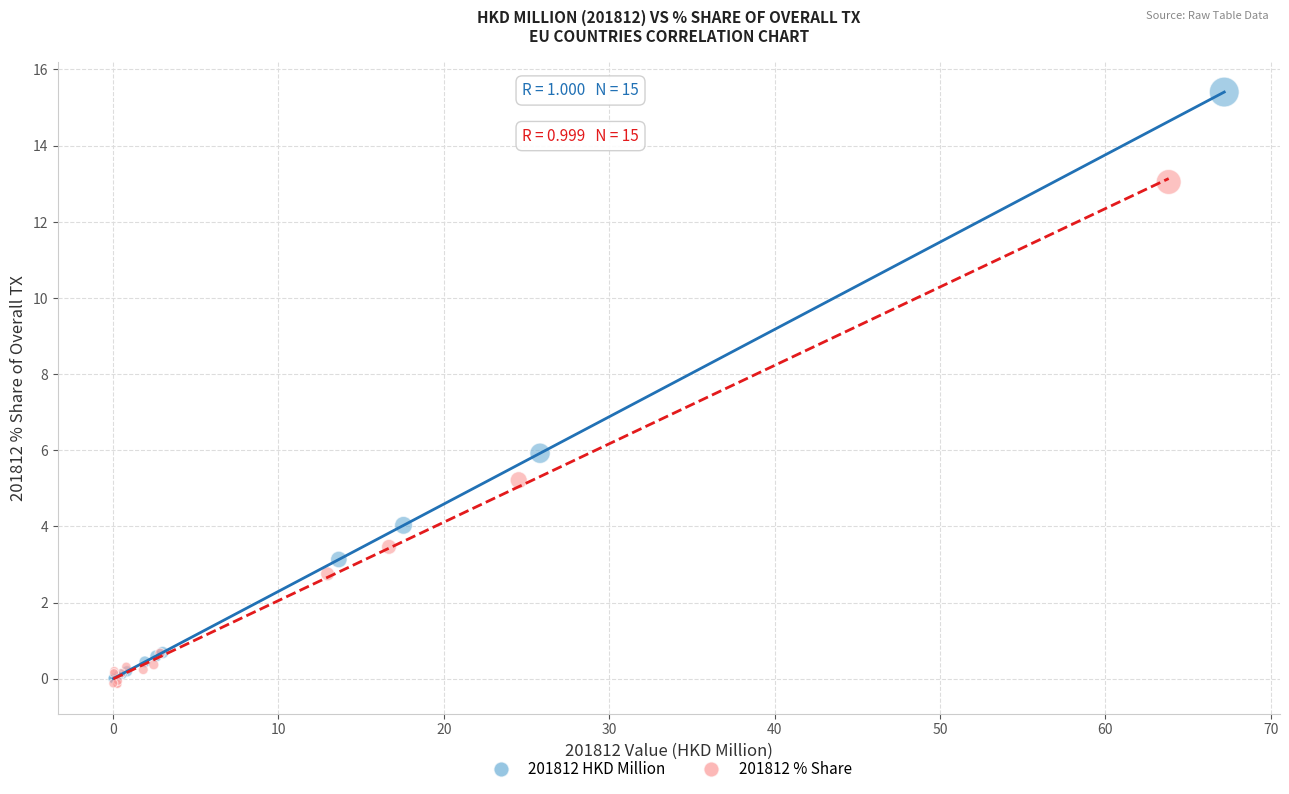

Which series reaches the minimum Y coordinate?

201812 % Share